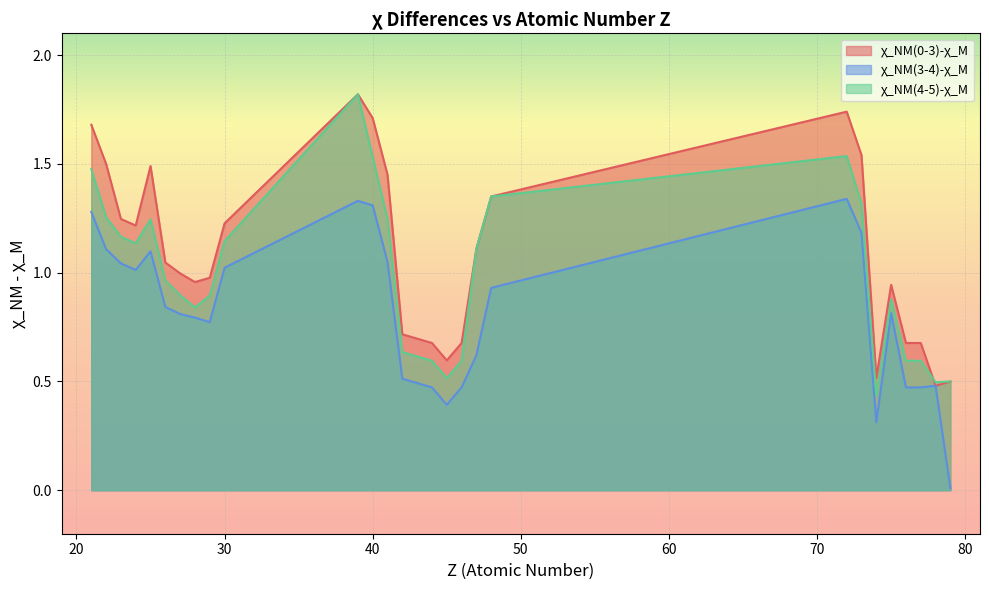

Where is χ_NM(0-3)-χ_M nearest to the value 1?

27